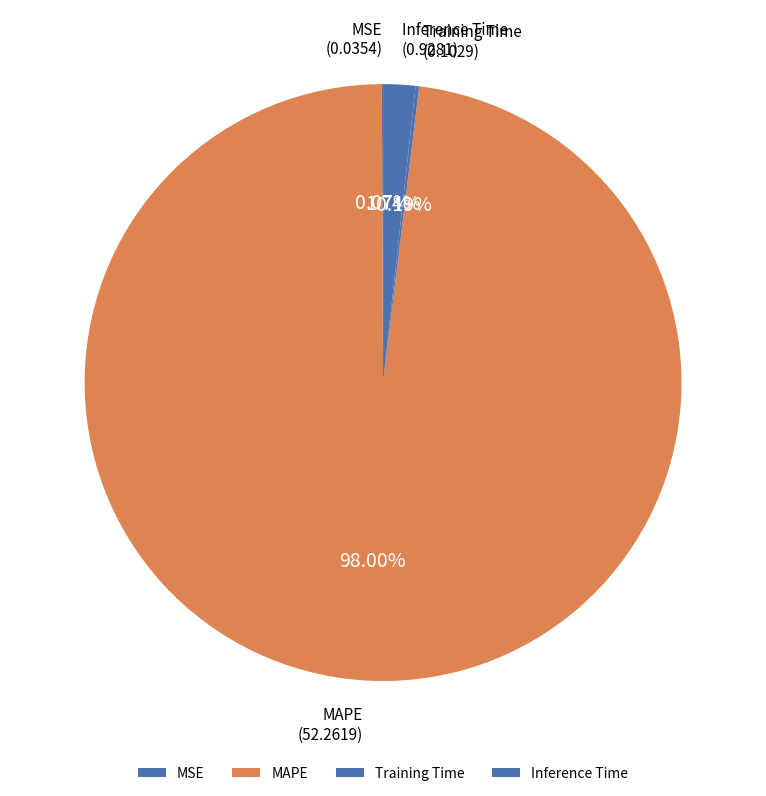

Which category has the biggest portion of the pie?

MAPE